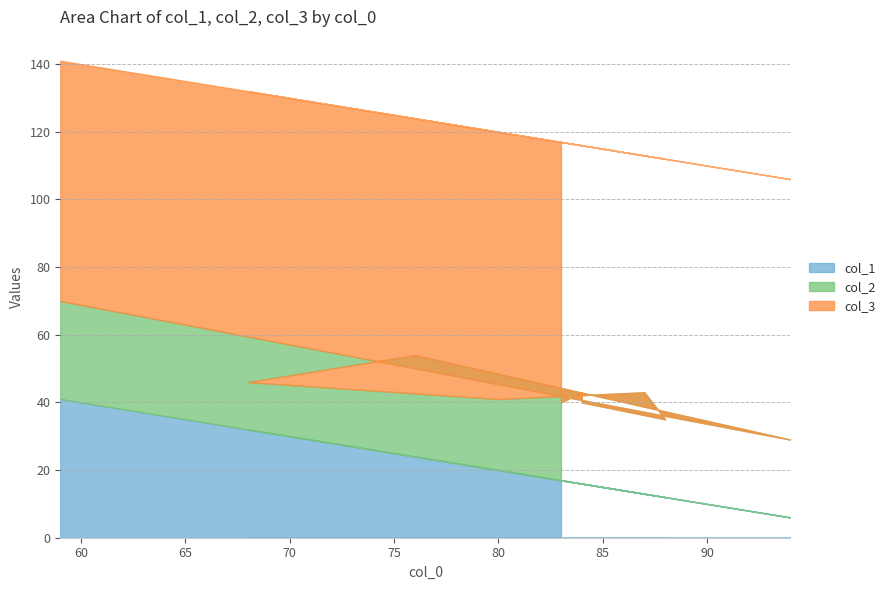

What is the difference between the highest and lowest values at 76?

46